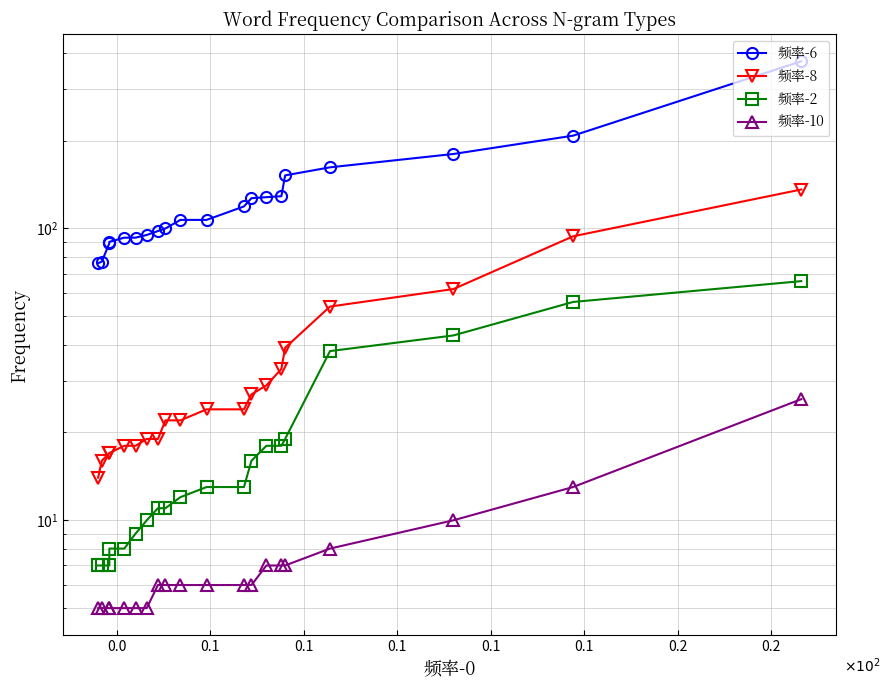

How many data points in 频率-2 are above 13?

8